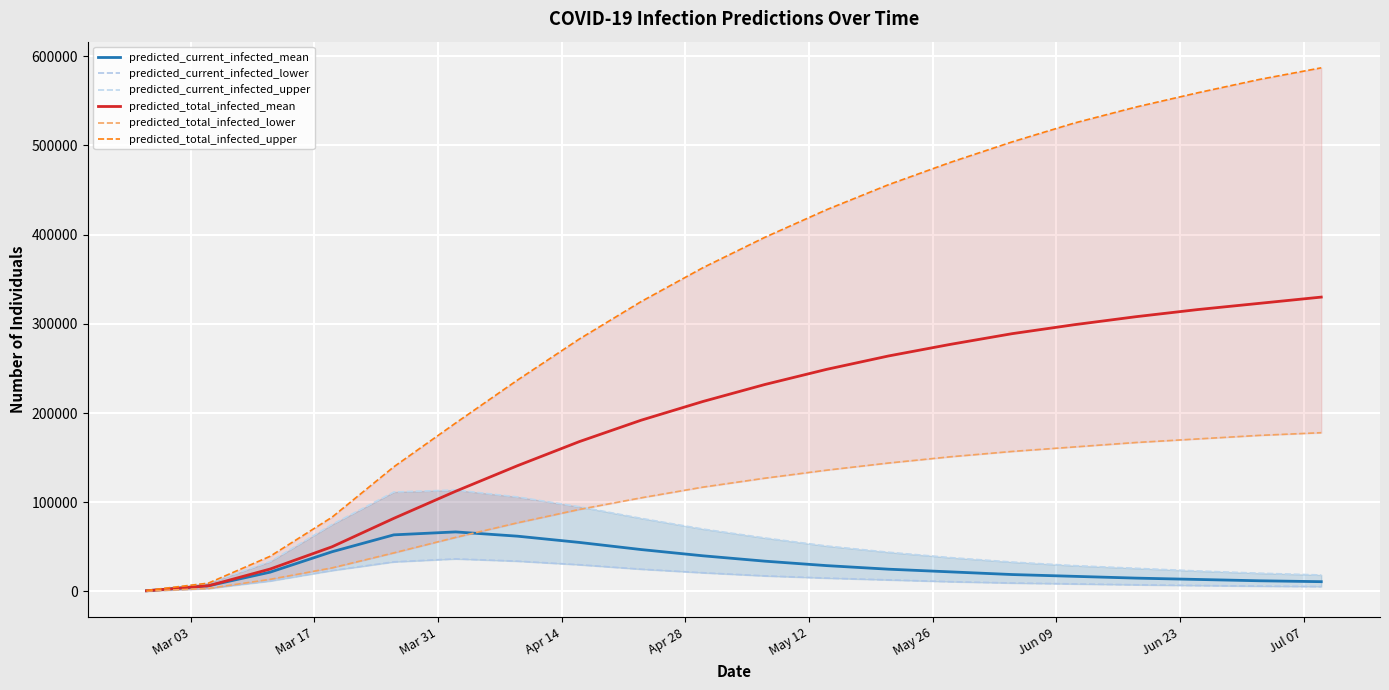

Is this an area chart (filled region under the line)?

No